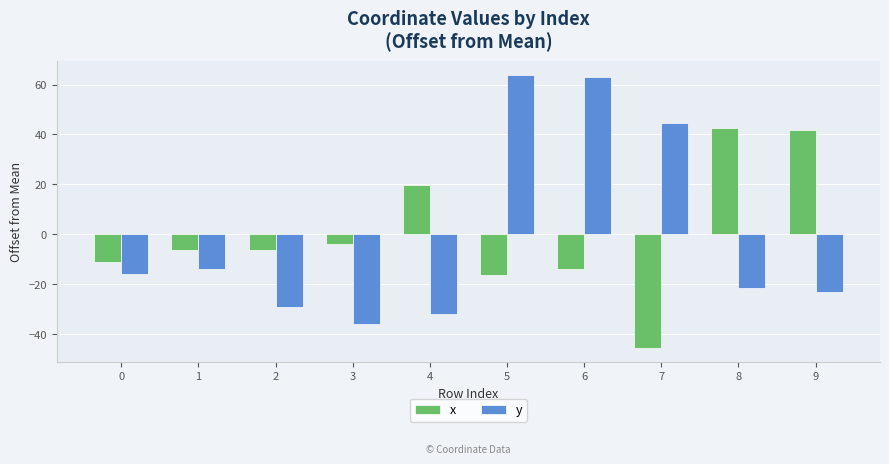

What is the difference between the second highest and second lowest values in the y series?

94.9